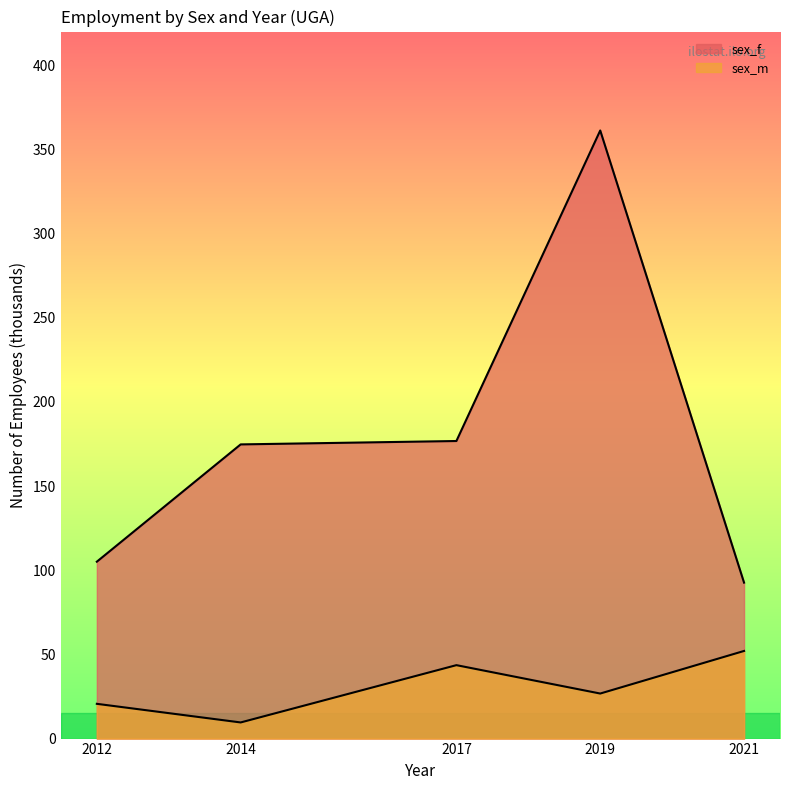

The value of sex_f at 2019 is 136.3. True or false?

False